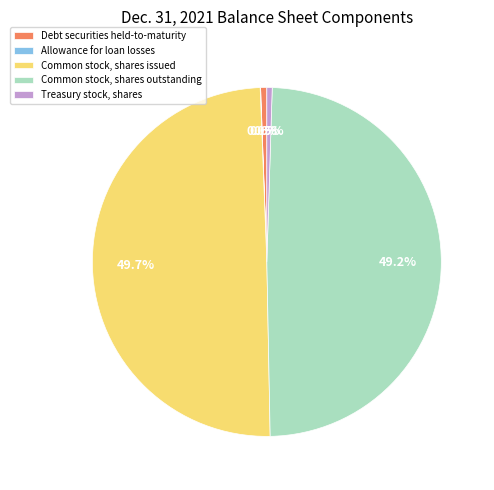

What is the ratio of the value at Common stock, shares outstanding to the value at Common stock, shares issued?

1.0